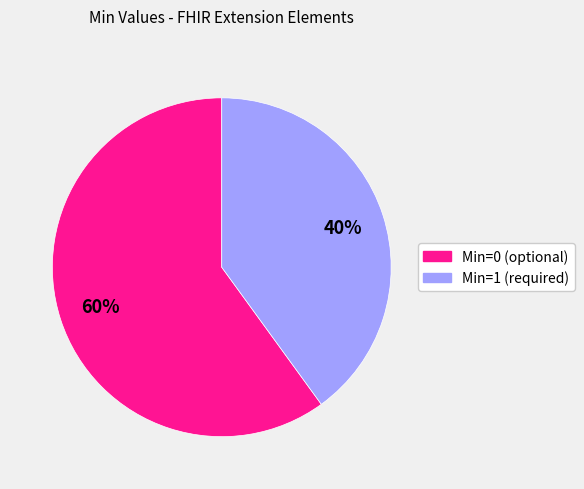

Which has a higher value, Min=0 (optional) or Min=1 (required)?

Min=0 (optional)